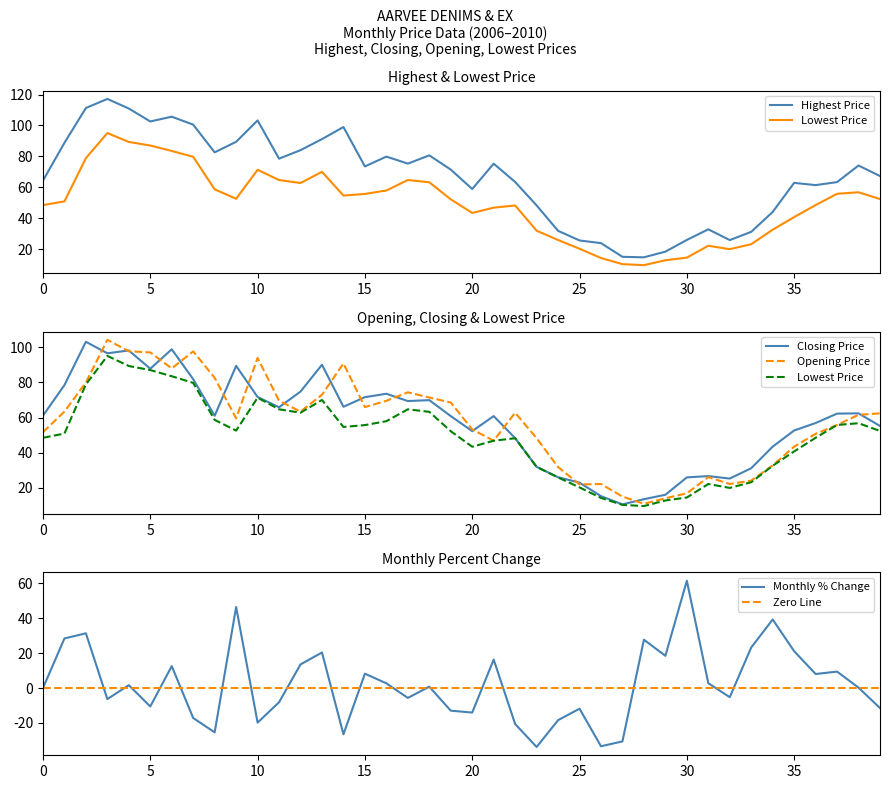

Which series has the largest range (max minus min)?

Highest Price